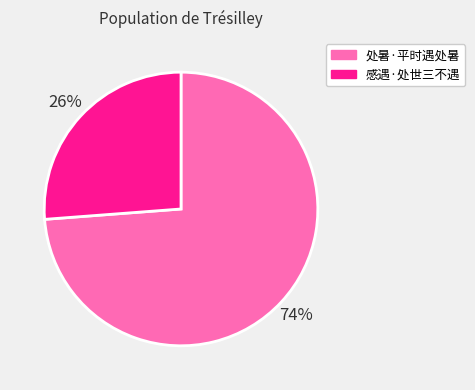

Do 感遇·处世三不遇 and 处暑·平时遇处暑 together represent more than half of the pie?

Yes